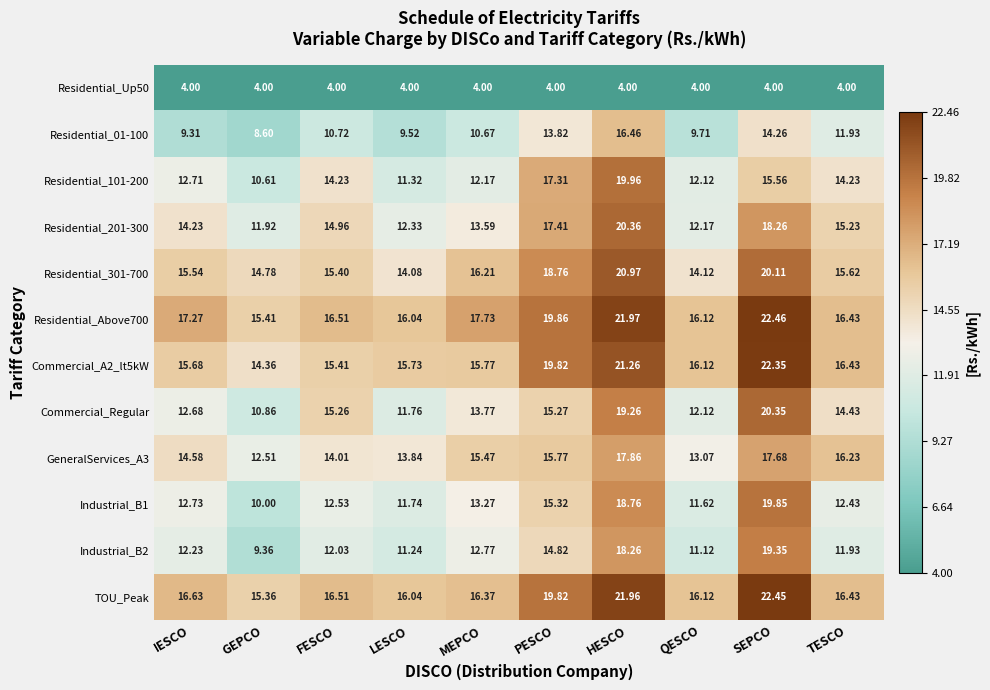

List the labels in order of Residential_301-700 value, largest first.

HESCO, SEPCO, PESCO, MEPCO, TESCO, IESCO, FESCO, GEPCO, QESCO, LESCO